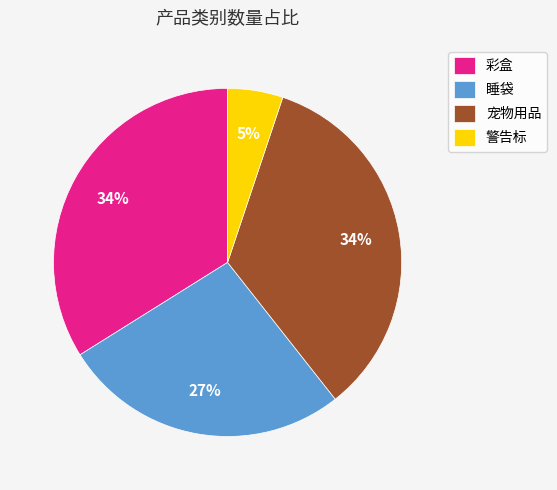

How many segments does this pie chart have?

4